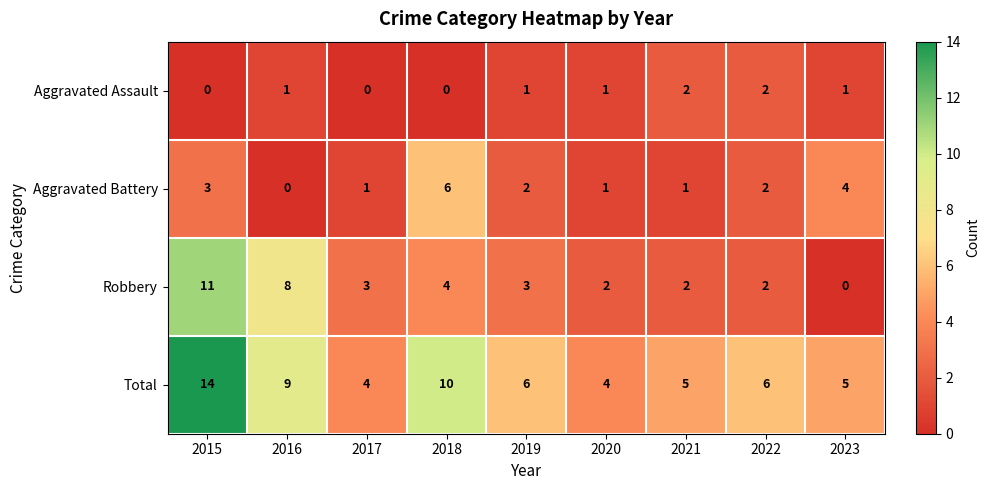

What is the spread (max minus min) of values at 2019?

5